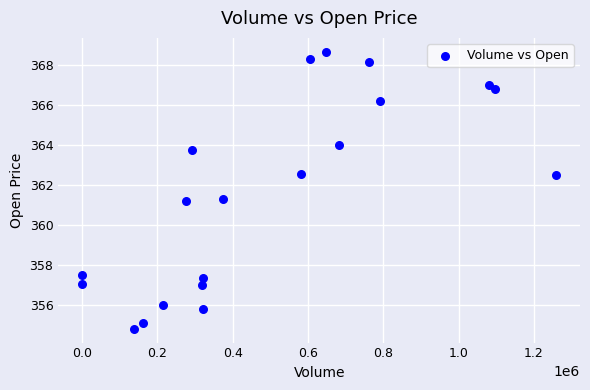

What is the range of X values (max minus min)?

1259100.0